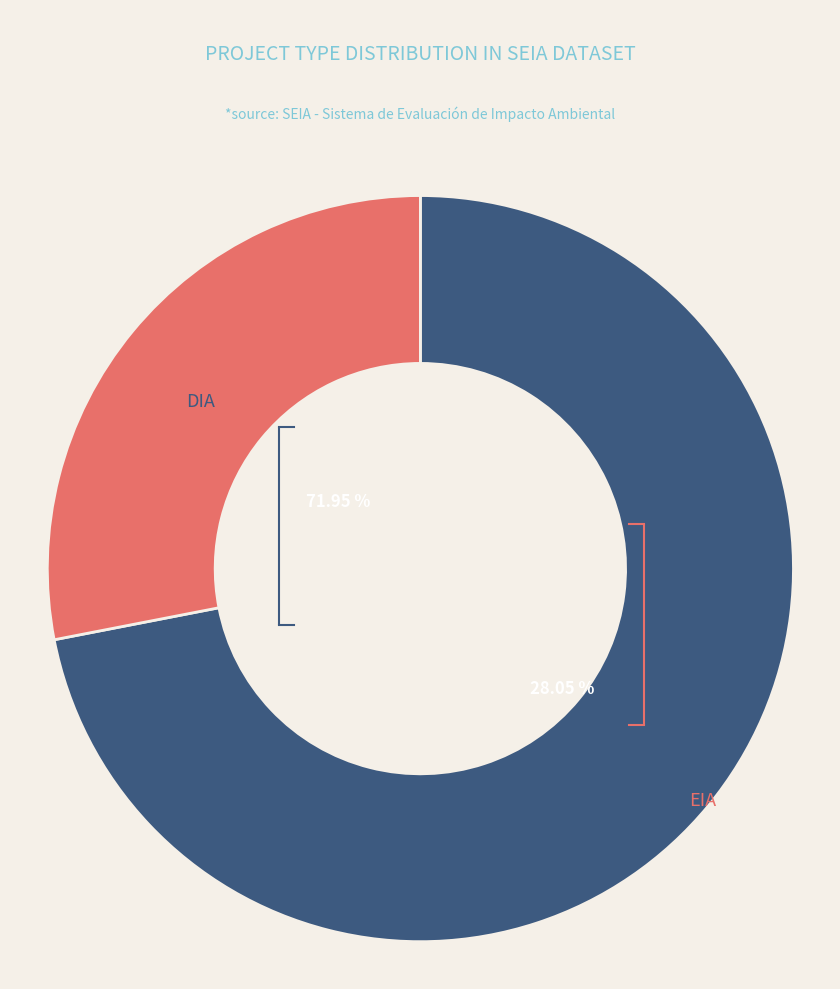

The DIA slice represents 72% of the pie. True or false?

True